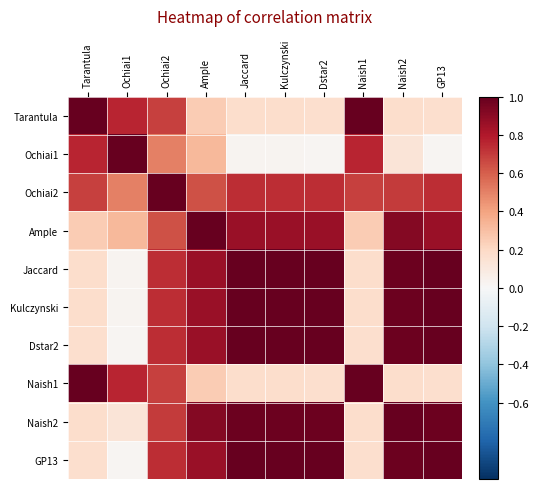

Which label corresponds to the largest value in the chart?

Tarantula